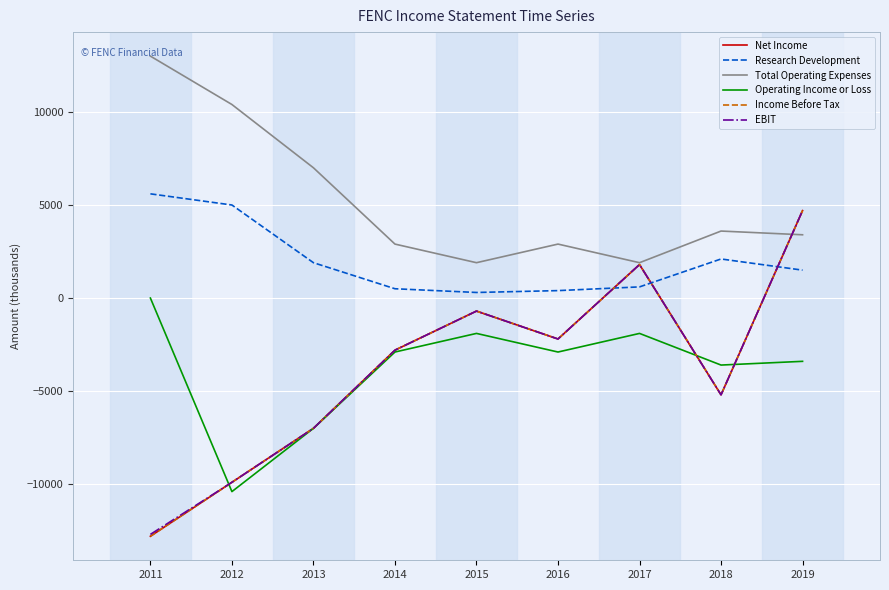

What is the sum of all EBIT values?

-34000